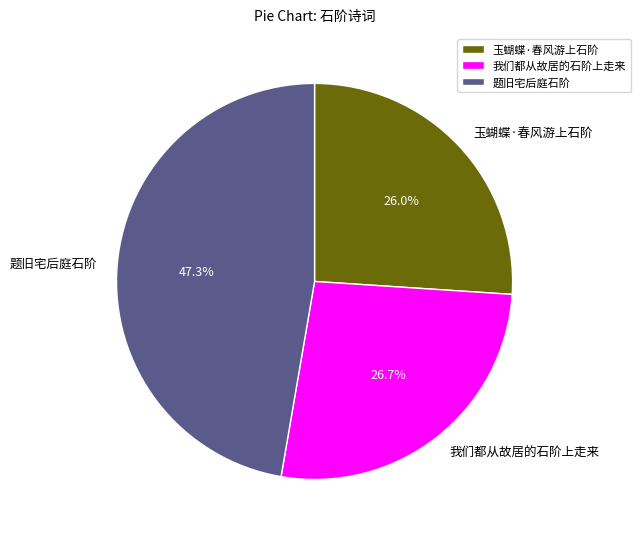

Which category has the biggest portion of the pie?

题旧宅后庭石阶